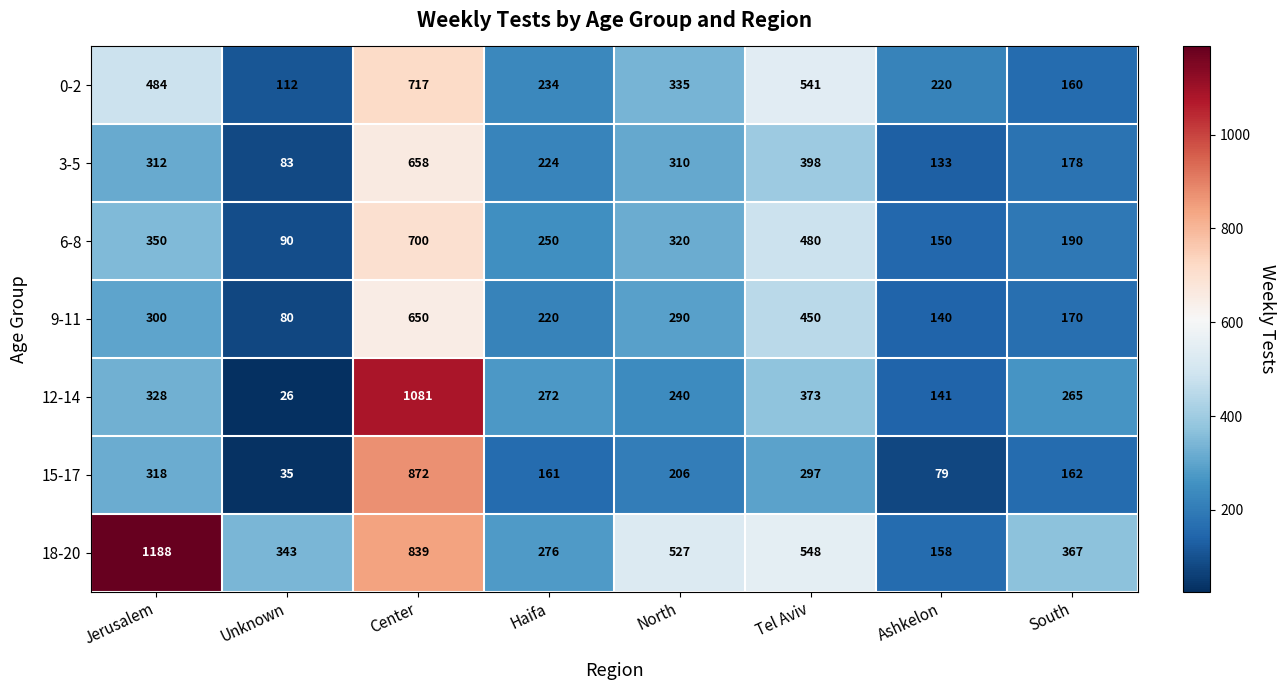

Rank the series by their maximum value, from lowest to highest.

9-11, 3-5, 6-8, 0-2, 15-17, 12-14, 18-20